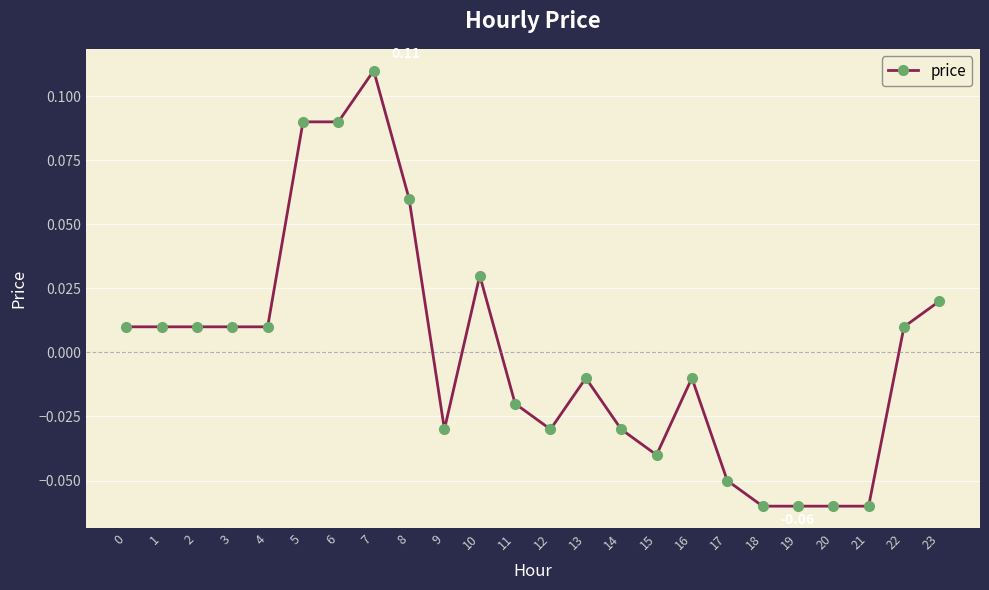

Count the number of data series in this chart.

1